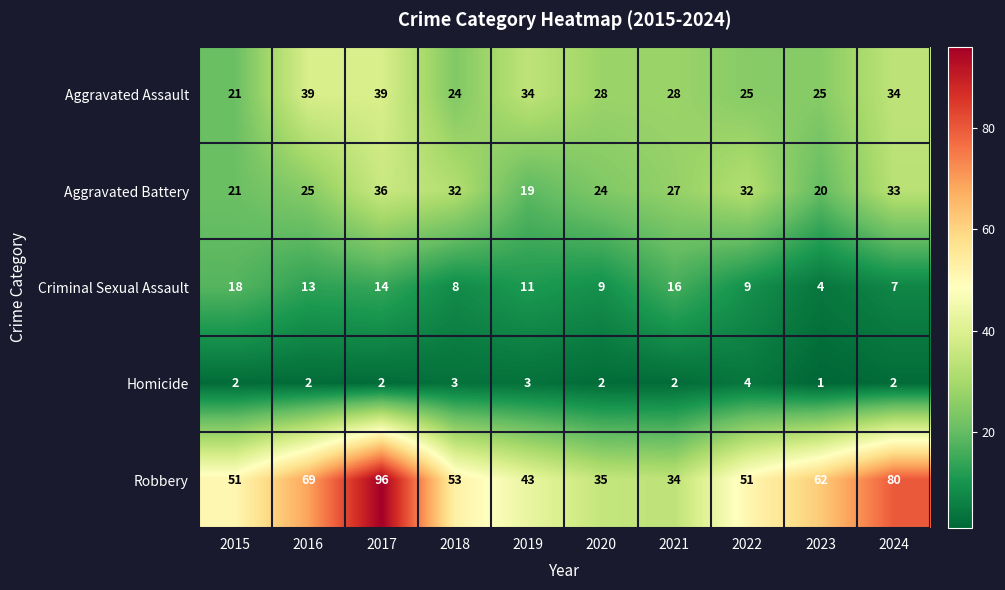

True or false: Robbery has a value of 70 at 2019.

False